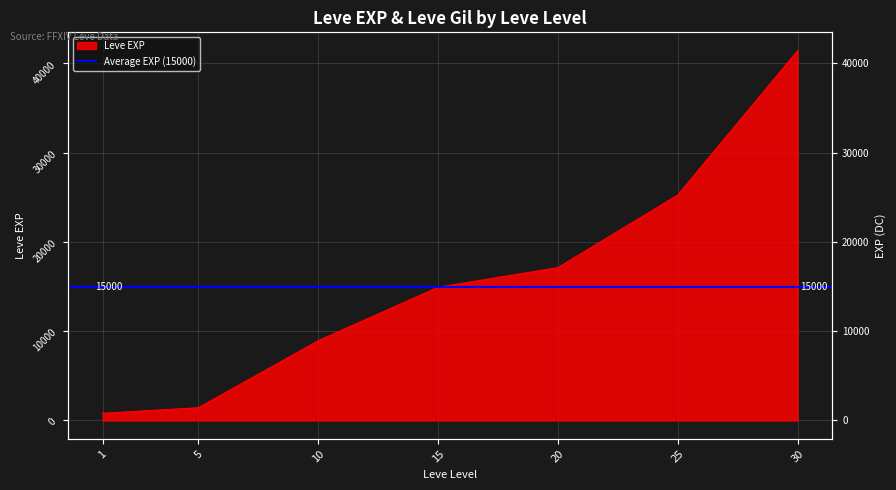

List the labels in order of value, largest first.

30, 25, 20, 15, 10, 5, 1